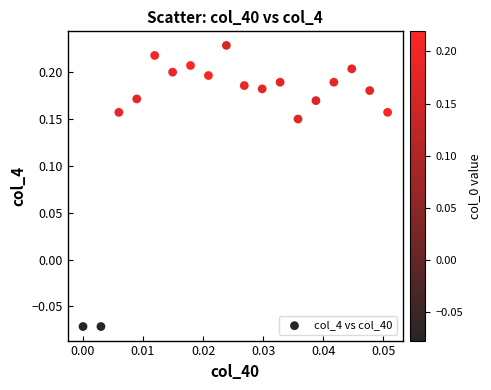

What is the range of Y values (max minus min)?

0.3